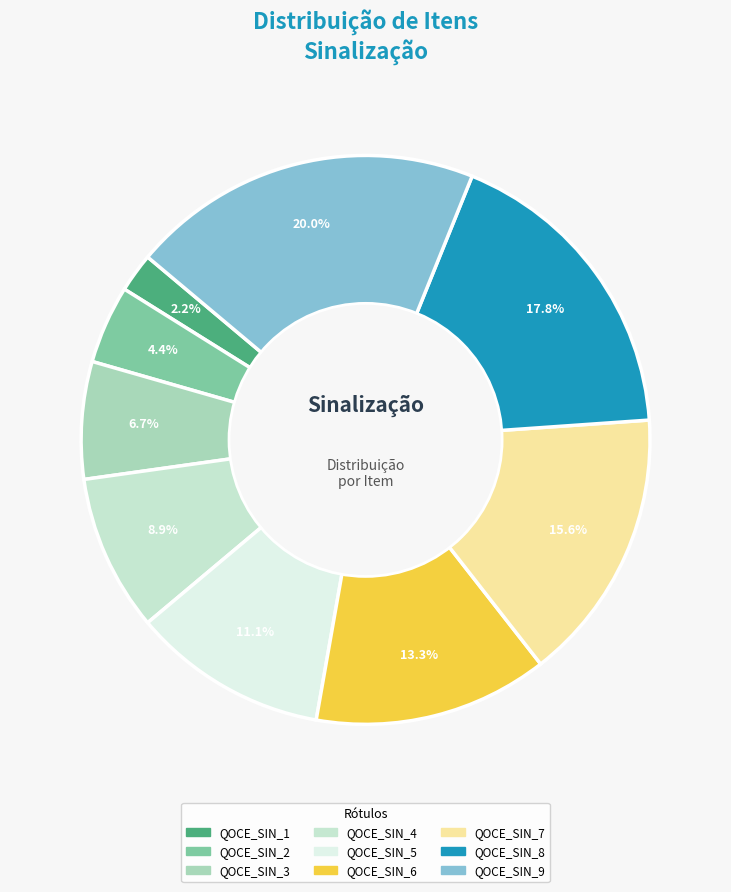

Does QOCE_SIN_1 represent more than half of the total?

No